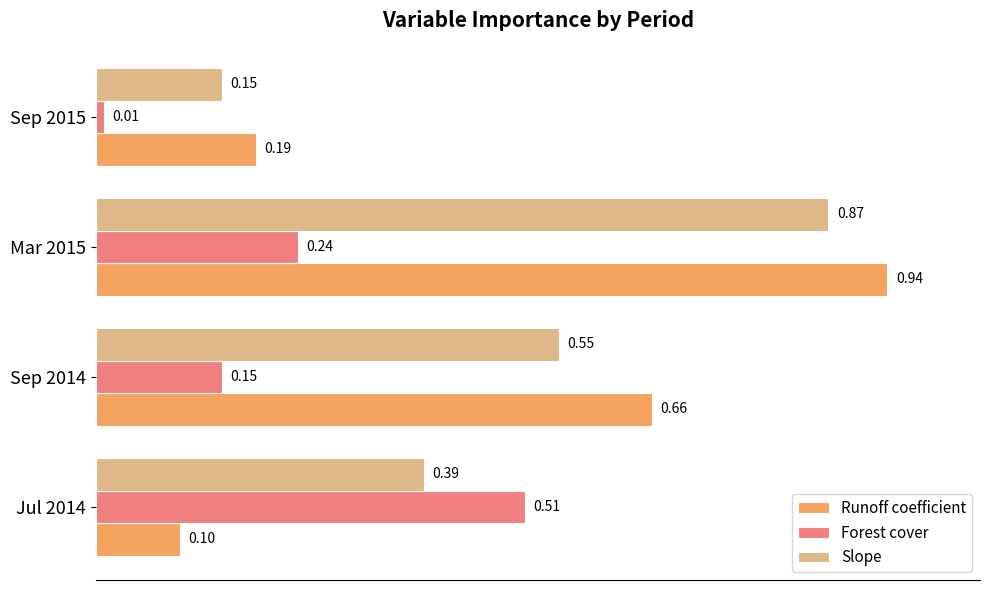

Between Mar 2015 and Sep 2015, which series saw the biggest shift?

Runoff coefficient